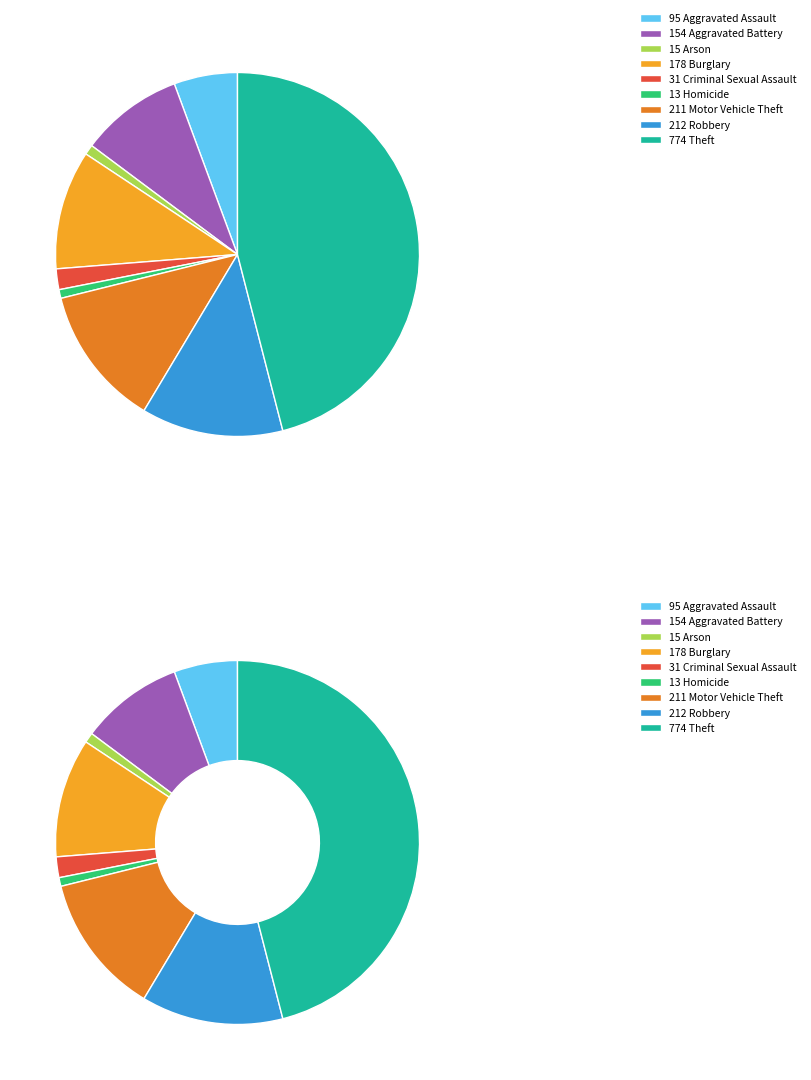

How many segments does this pie chart have?

9